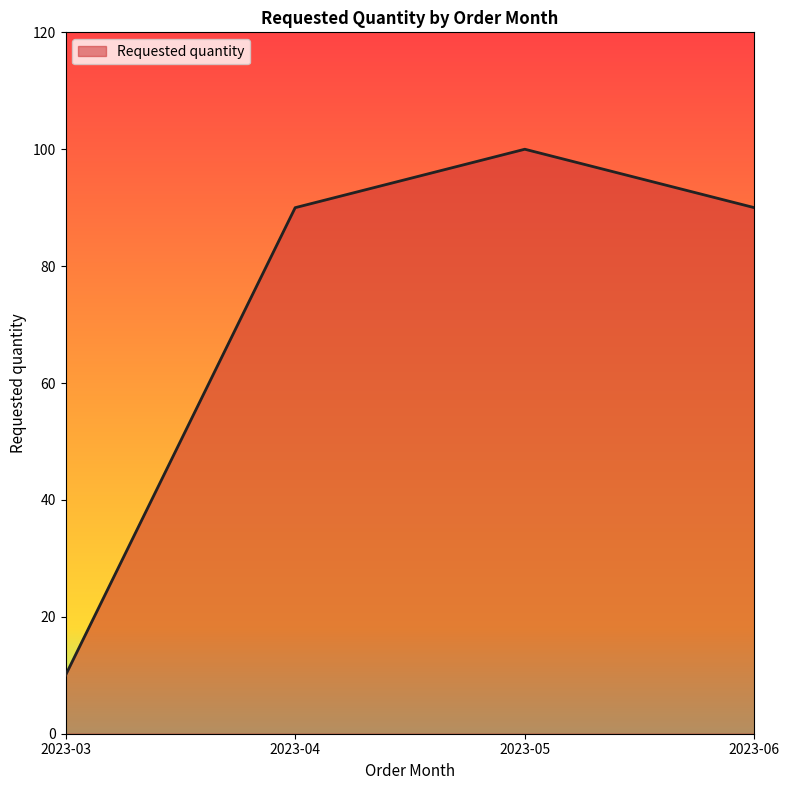

Is it true that the value at 2023-03 is 16?

False